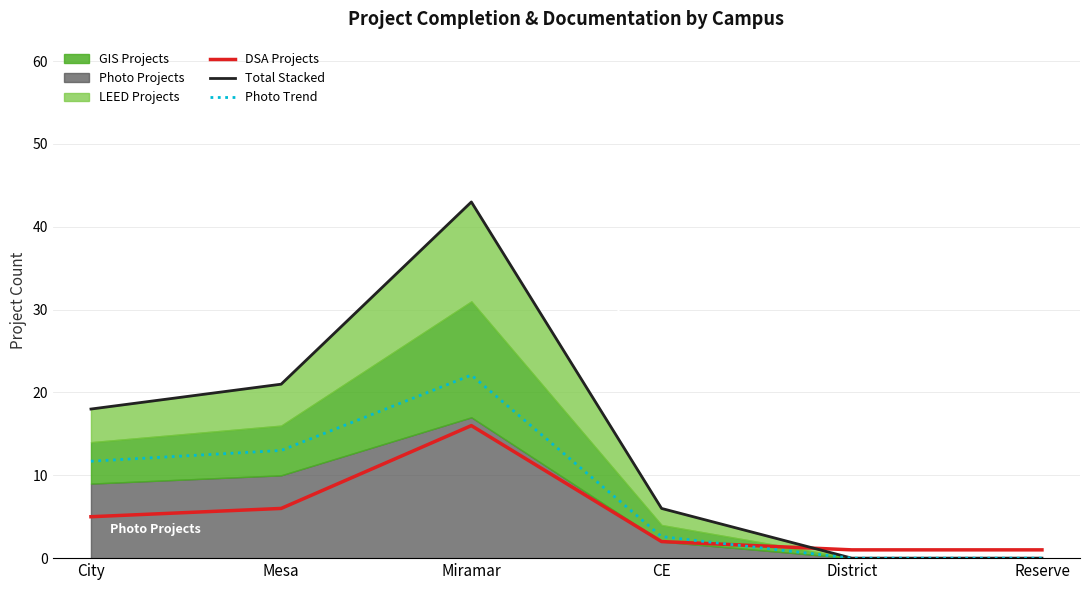

Which has a higher value, City or District?

City